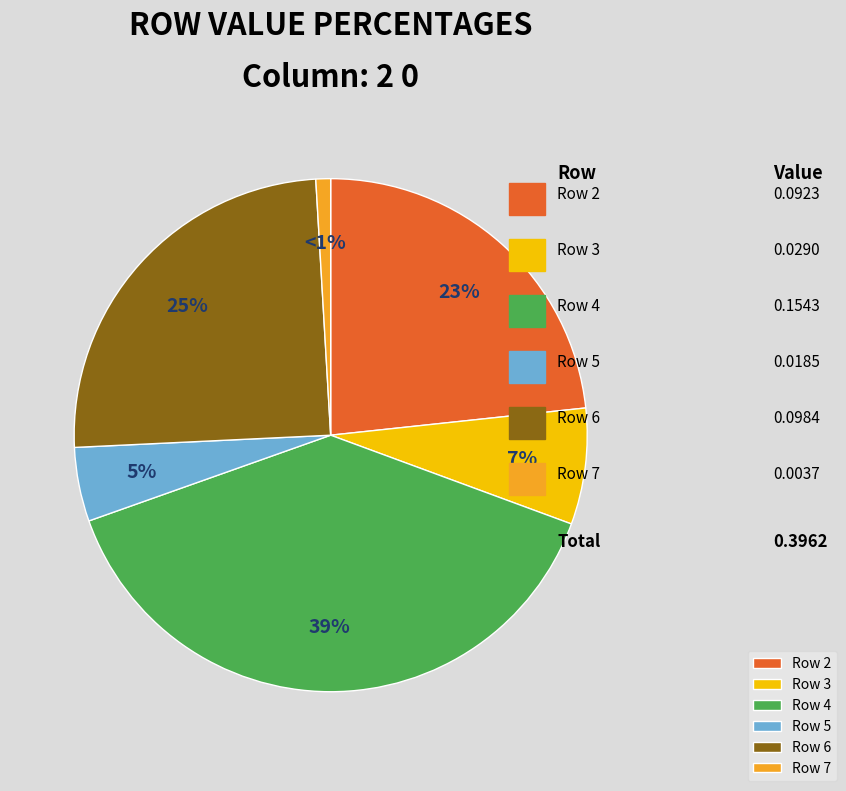

Rank the categories by value from lowest to highest.

Row 7, Row 5, Row 3, Row 2, Row 6, Row 4